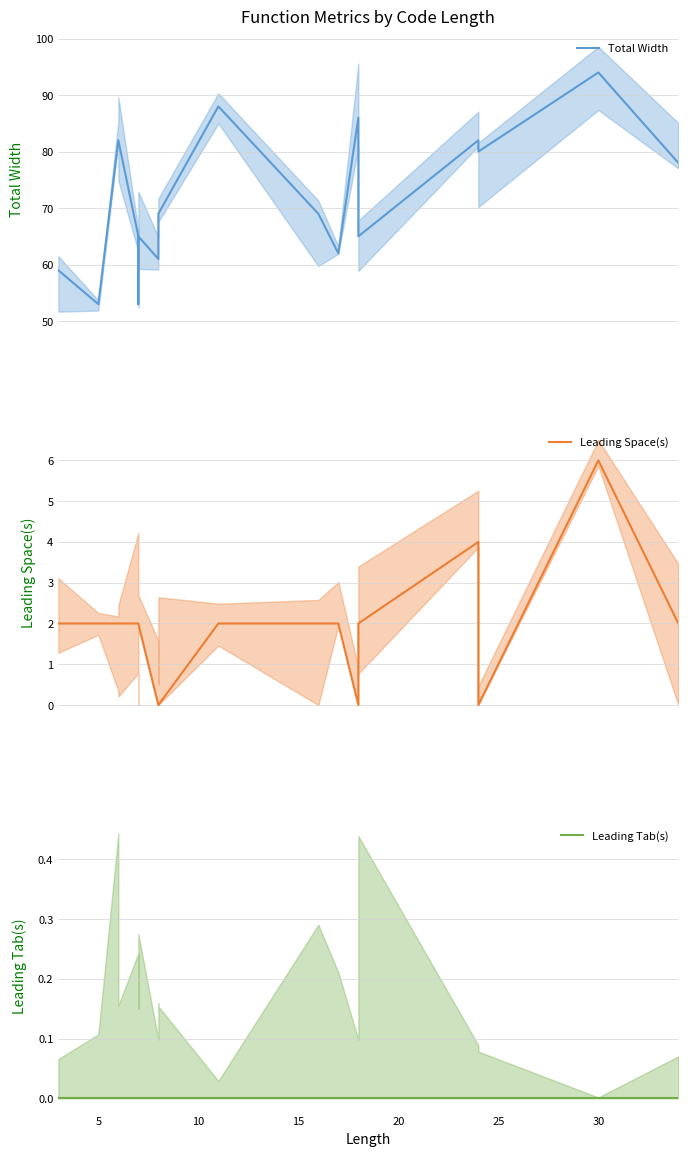

Is the value of Leading Tab(s) at 5 greater than the value of Total Width at 10?

No